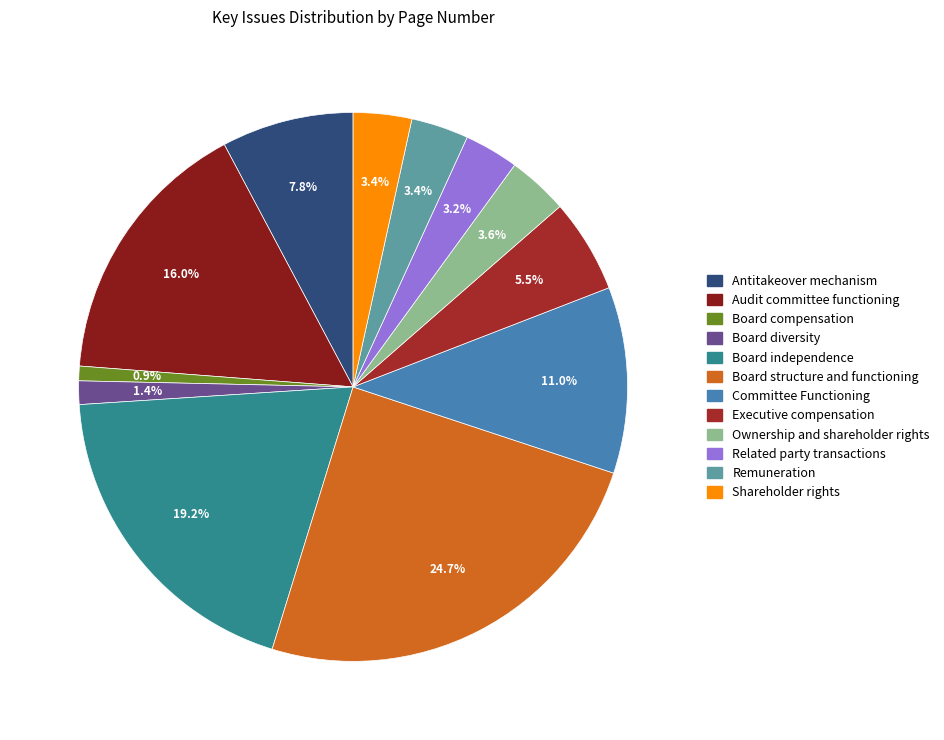

Which has a higher value, Ownership and shareholder rights or Committee Functioning?

Committee Functioning